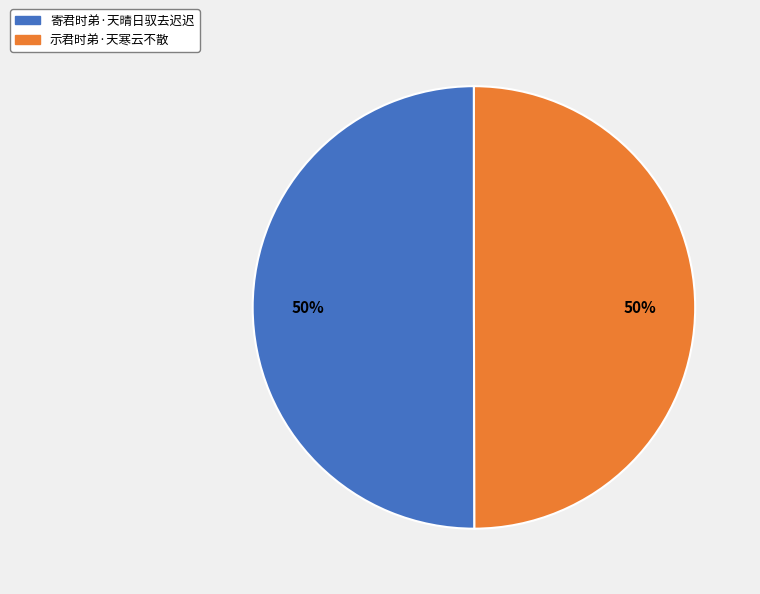

Count the number of slices in the pie.

2